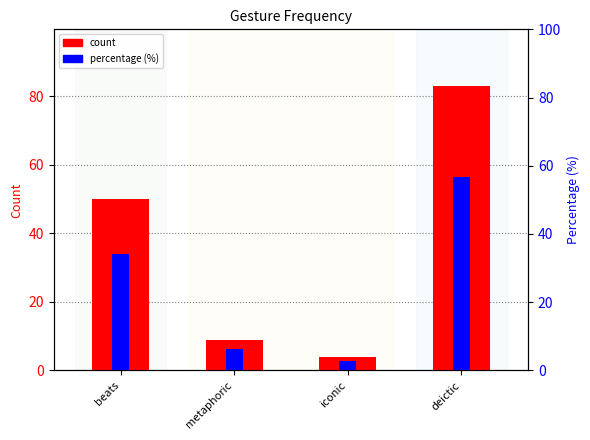

Rank the categories by count value from highest to lowest.

deictic, beats, metaphoric, iconic